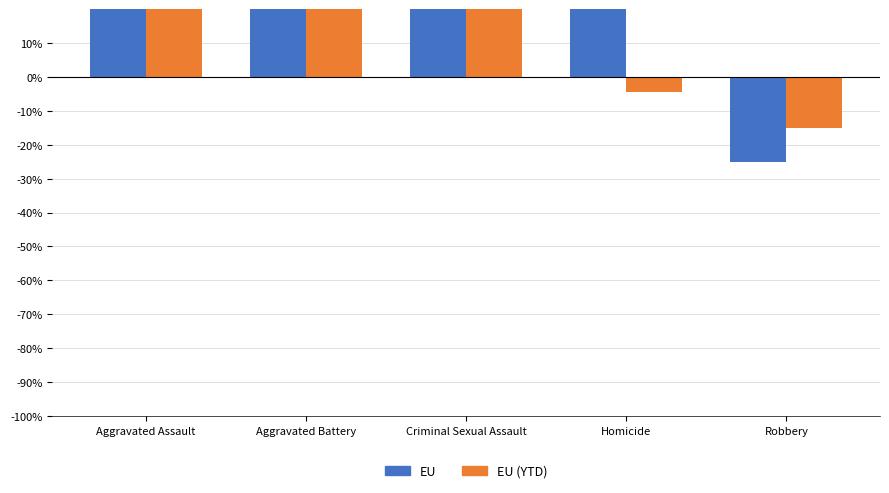

List the series in order of their peak value, lowest first.

EU (YTD), EU